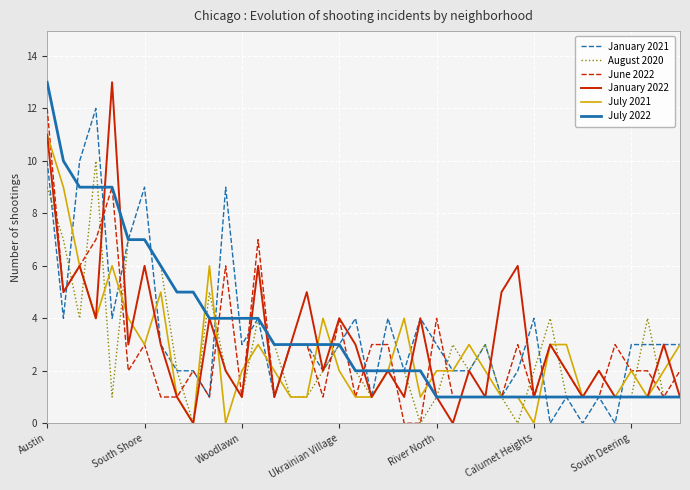

What is the difference between the maximum and second lowest values in the January 2021 series?

12